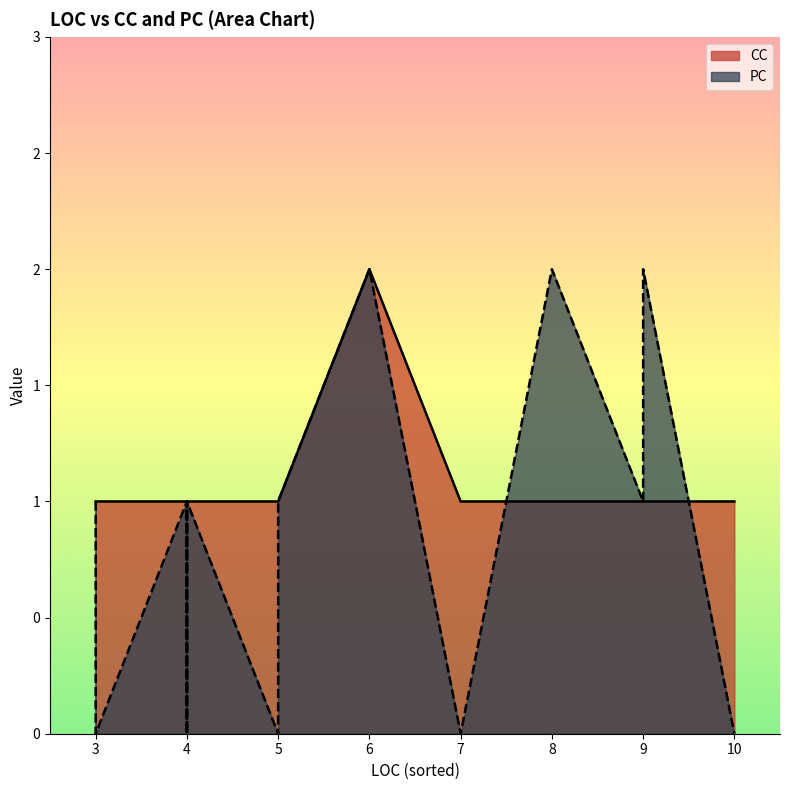

Does the chart display data point markers on the line(s)?

No